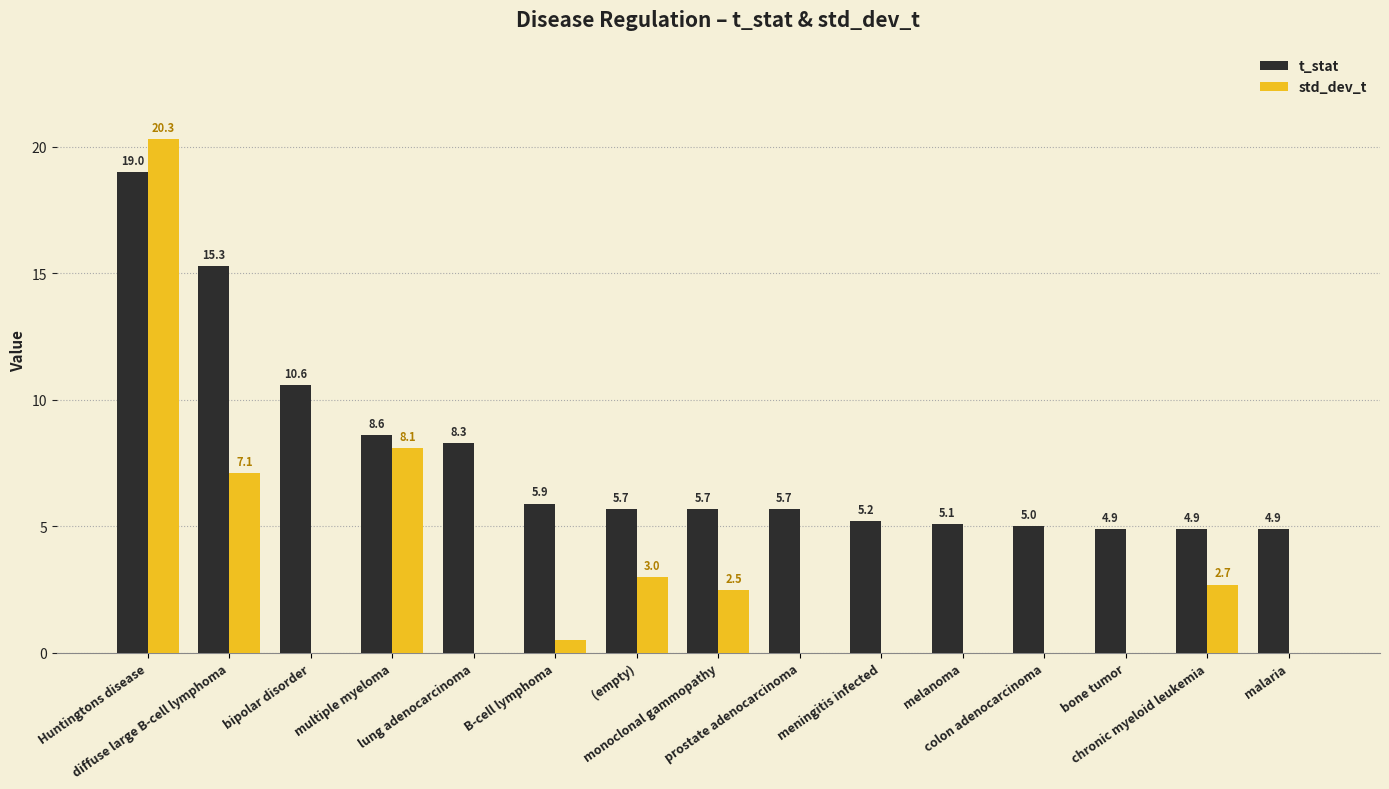

What is the greatest value displayed?

20.3